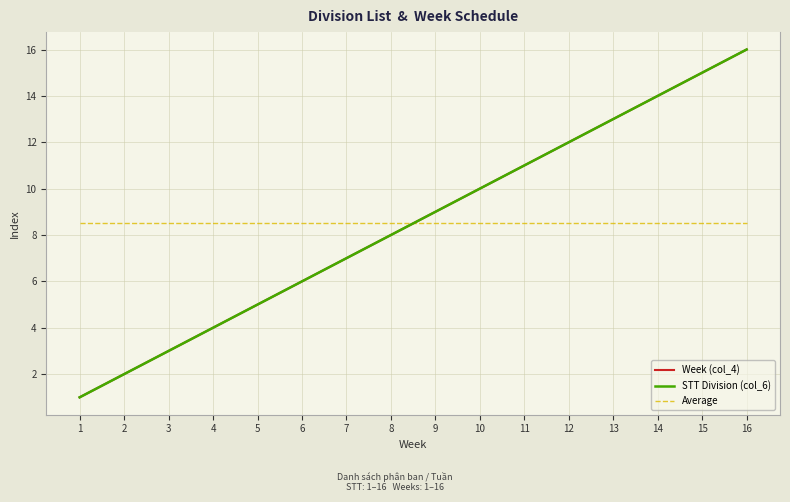

Does the chart have visible grid lines?

Yes